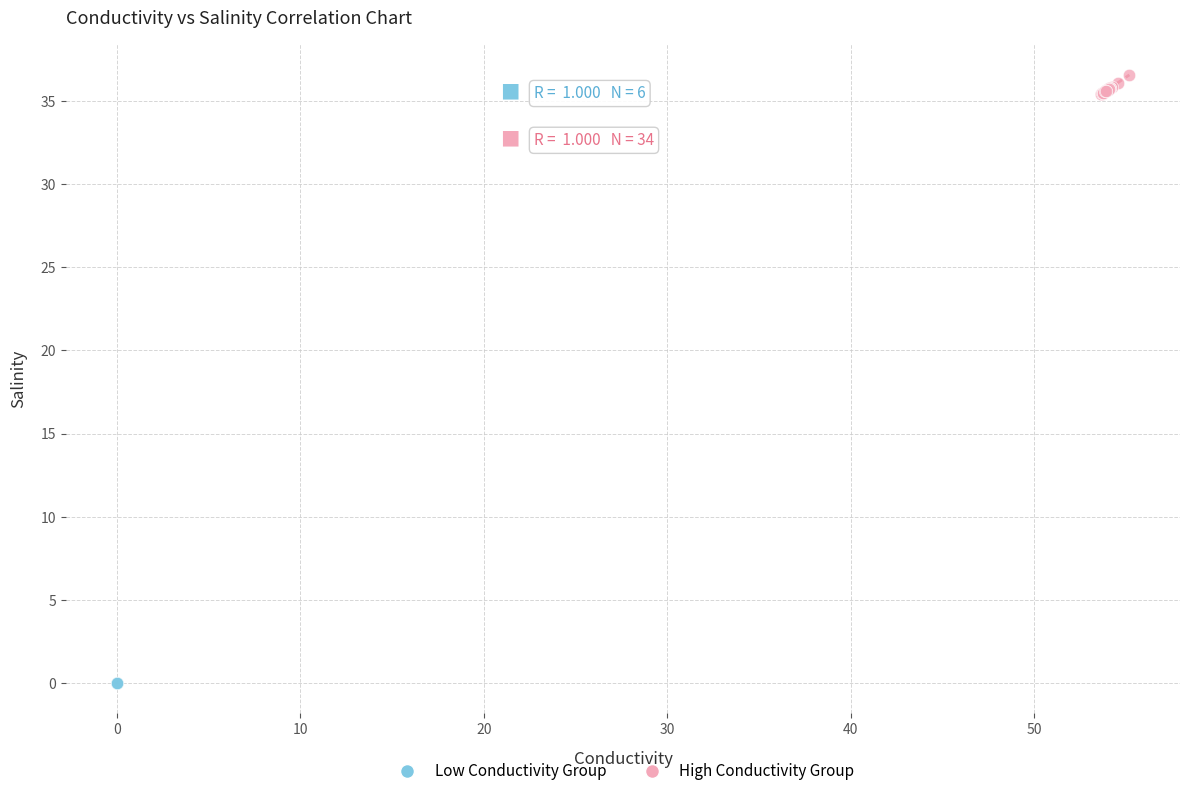

Which series contains the highest Y value?

High Conductivity Group